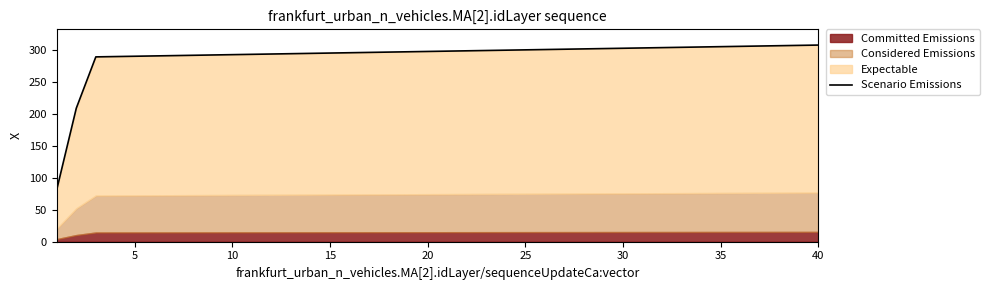

Count the number of values greater than 298.

20